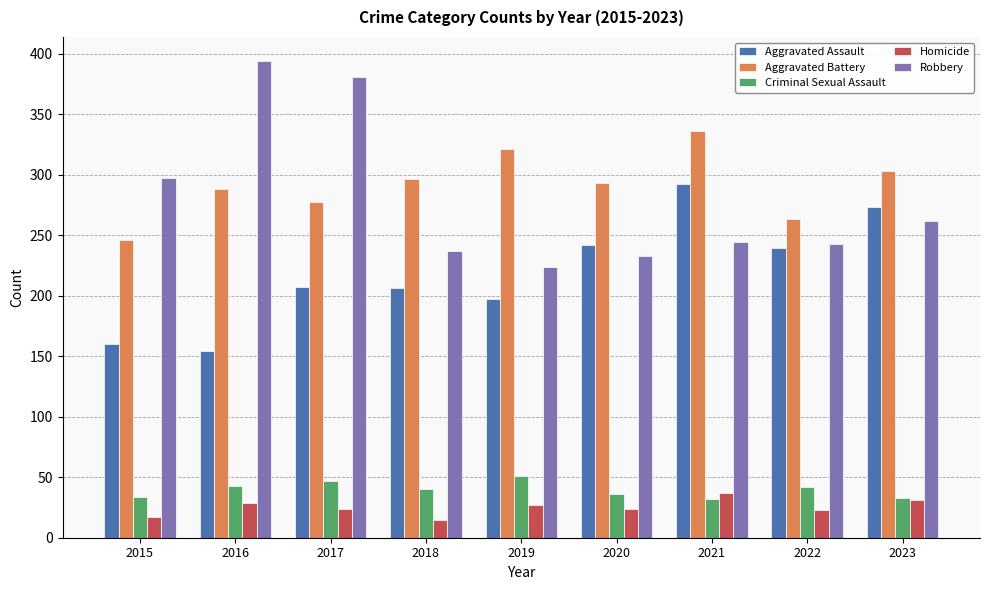

How many data points in Aggravated Assault are less than 207?

4